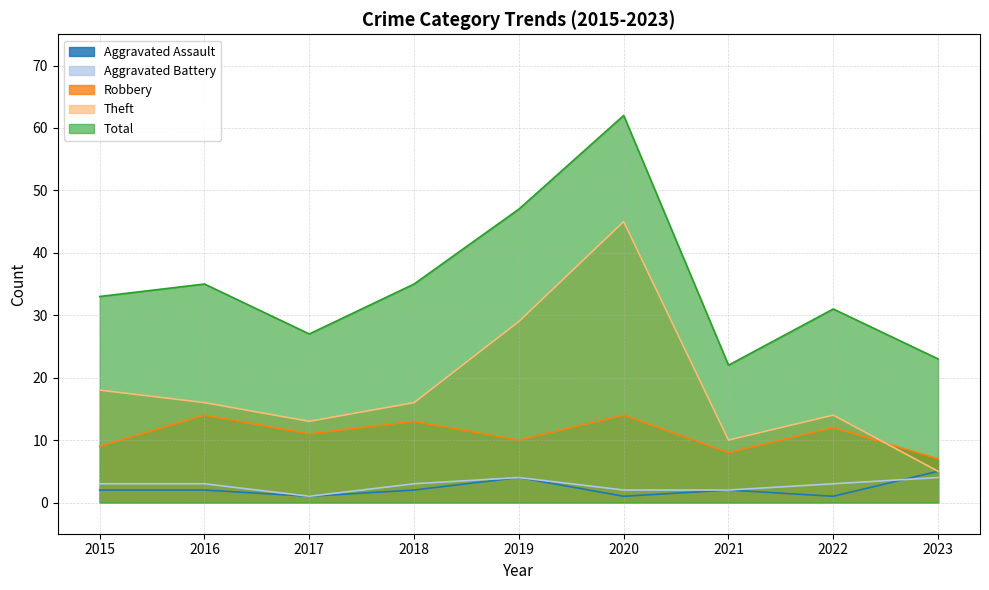

True or false: Aggravated Assault and Robbery cross at least once.

False